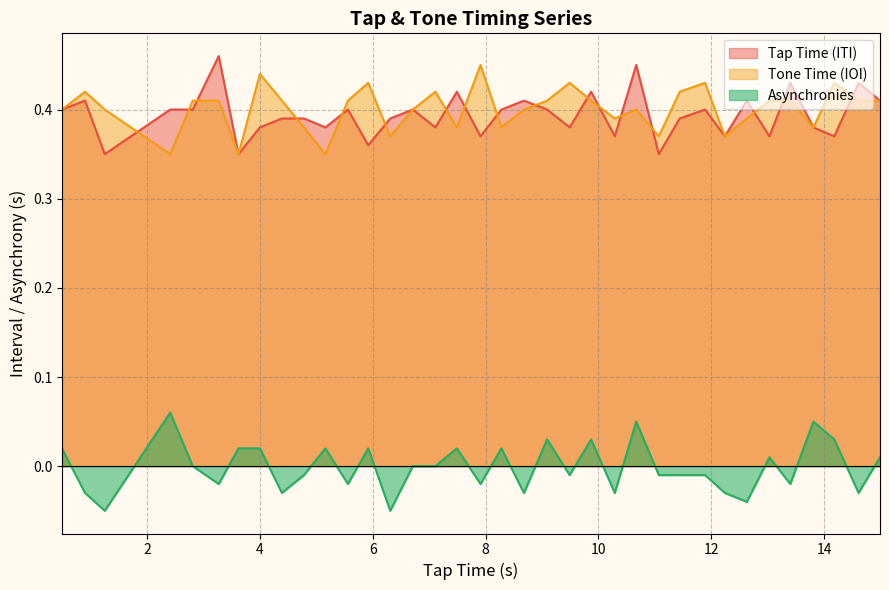

True or false: Tone Time (IOI) and Asynchronies cross at least once.

False